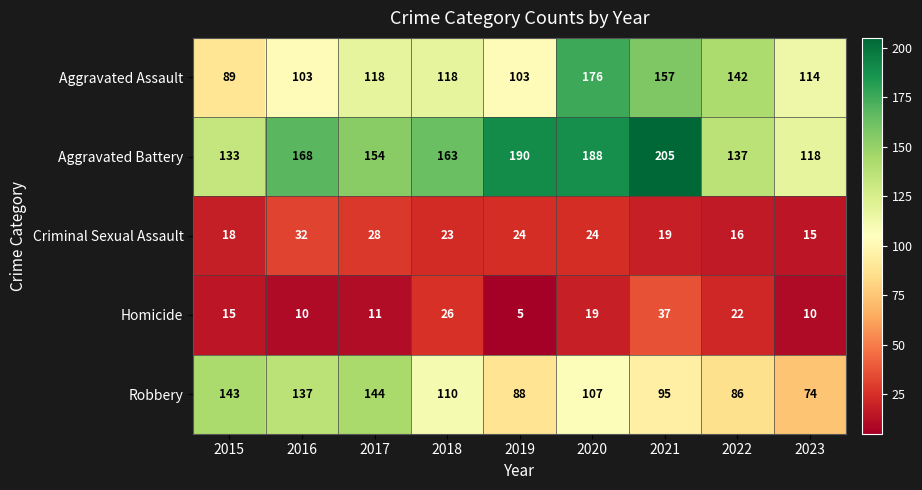

Which series has the largest total across all categories?

Aggravated Battery